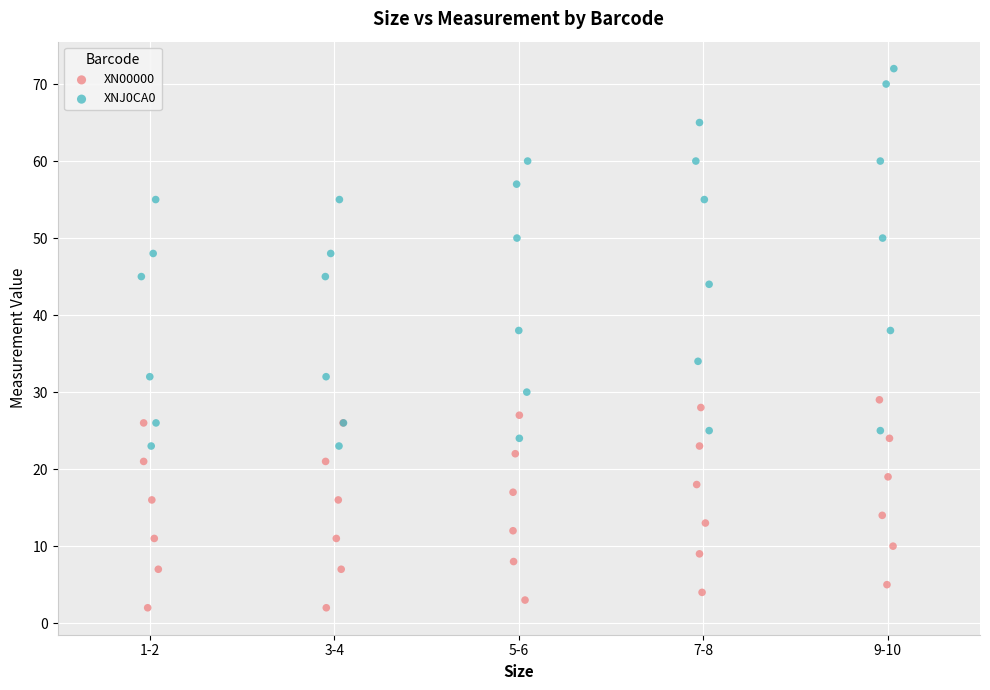

Which series contains the lowest Y value?

XN00000